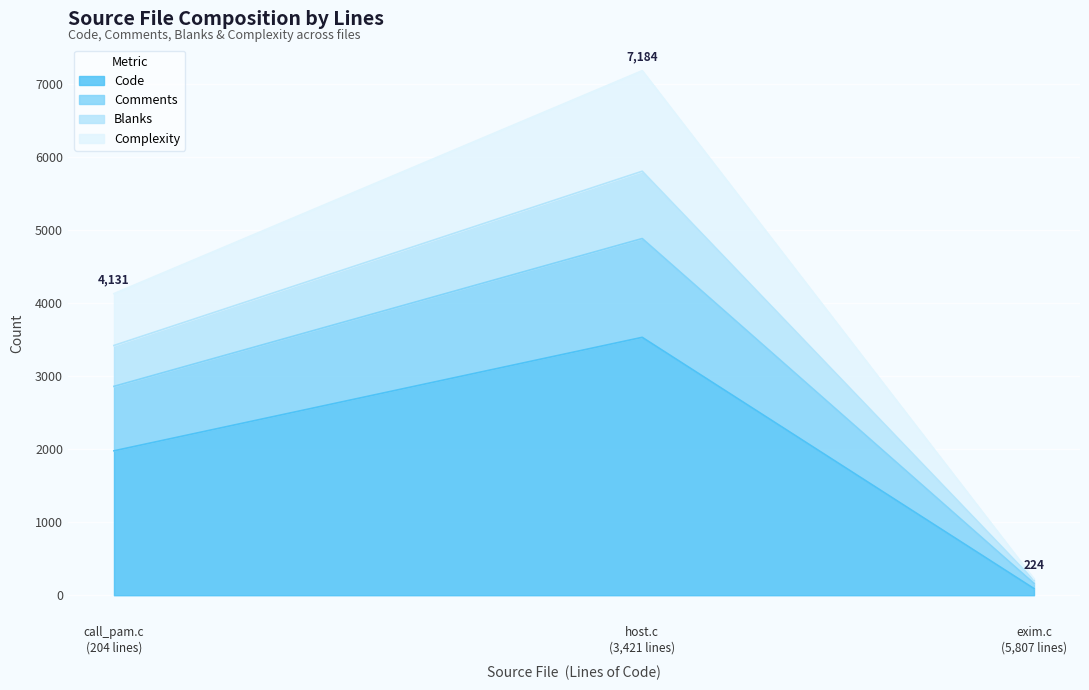

What are all the series names shown in the legend?

Code, Comments, Blanks, Complexity